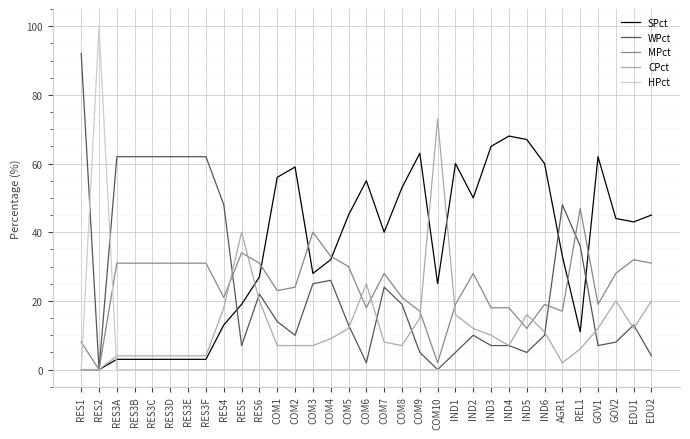

What is the highest value of the CPct series?

73